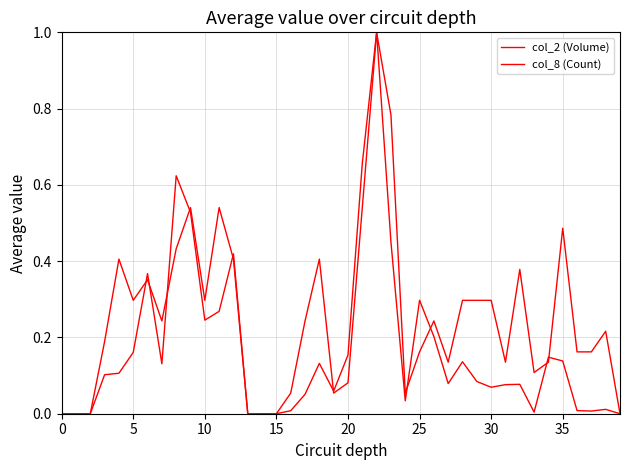

Which category has the highest value in the col_2 (Volume) series?

22